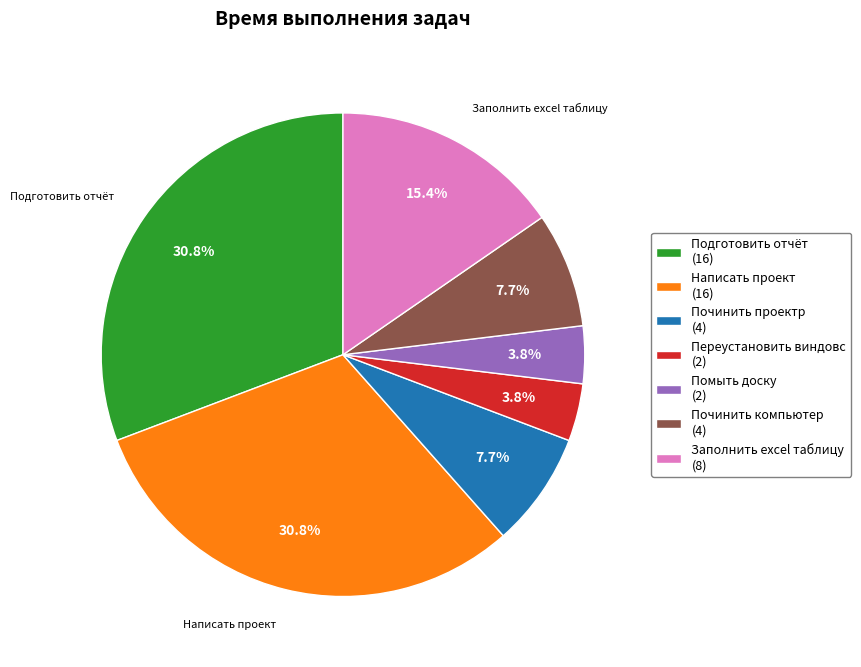

Is there a majority slice in this chart?

No